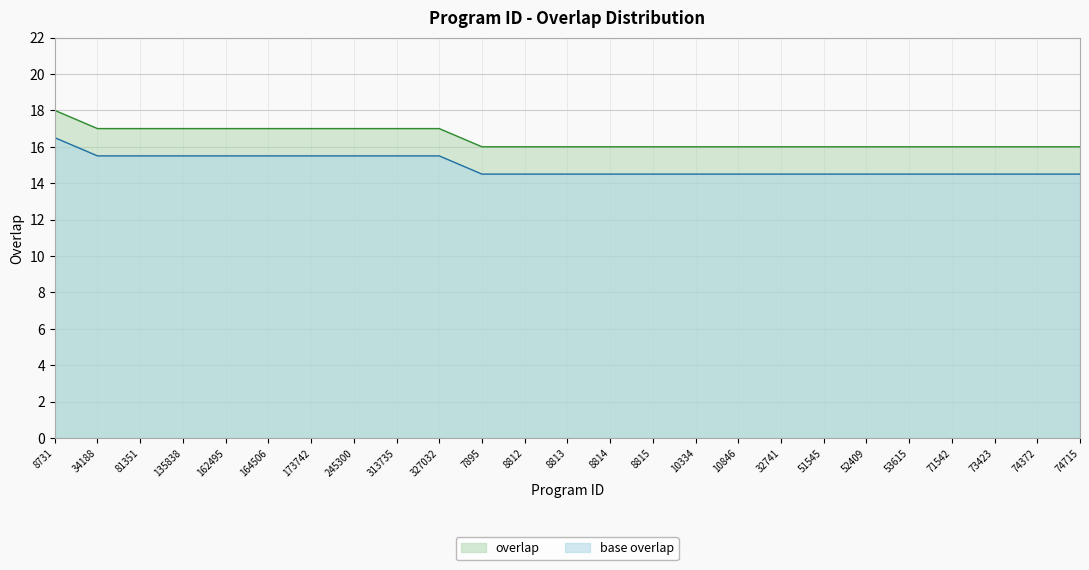

Approximately how many times larger is the value at 162495 compared to 173742?

1.0